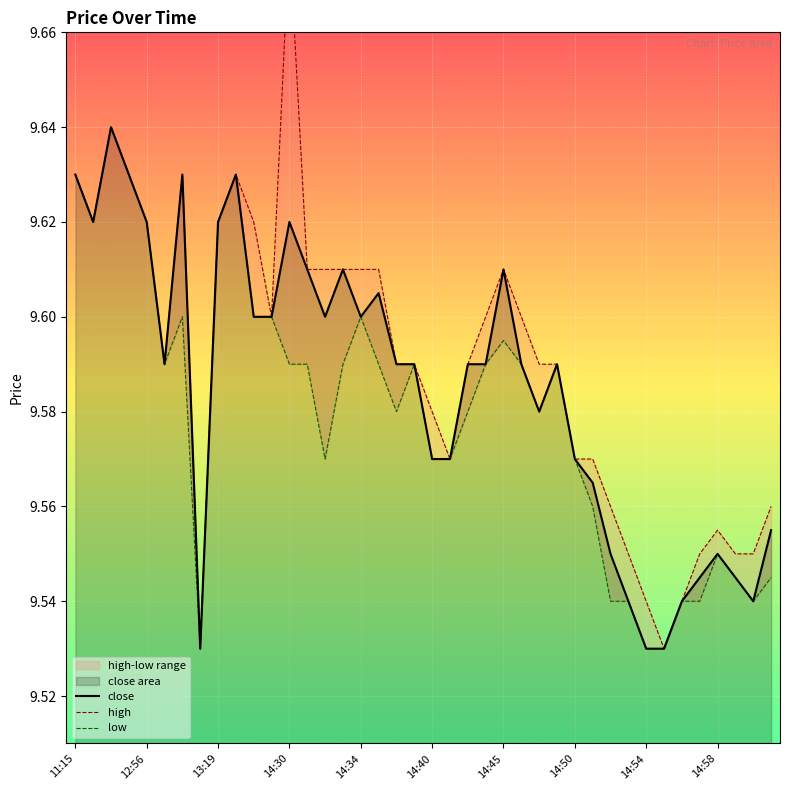

True or false: close has a value of 6.0 at 14:45.

False